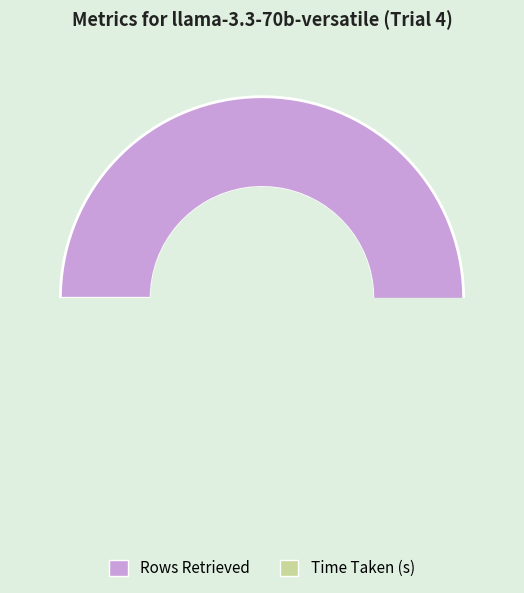

Count the number of slices in the pie.

2